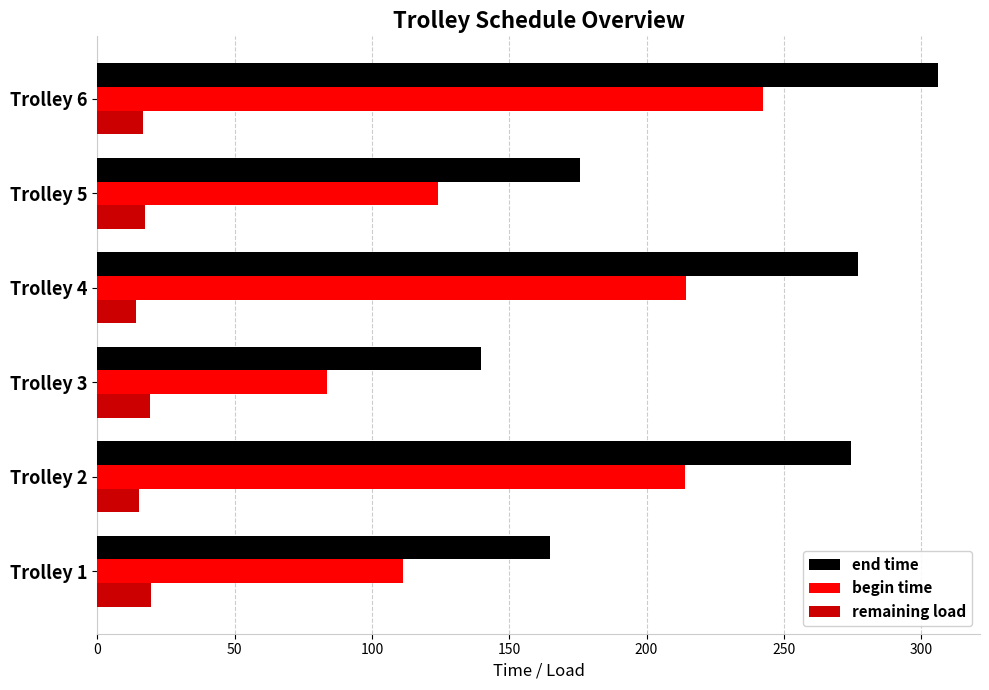

Is the value of begin time at Trolley 3 greater than the value of remaining load at Trolley 5?

Yes